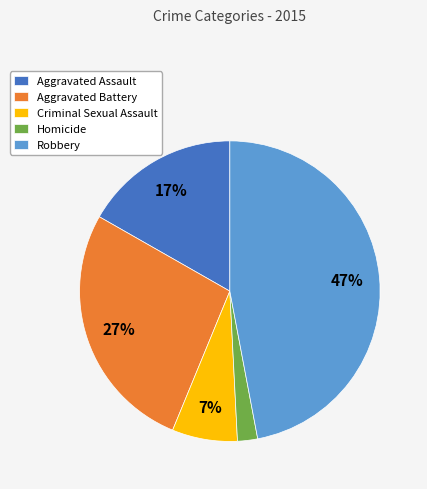

To the nearest percent, what portion does Robbery represent?

47%